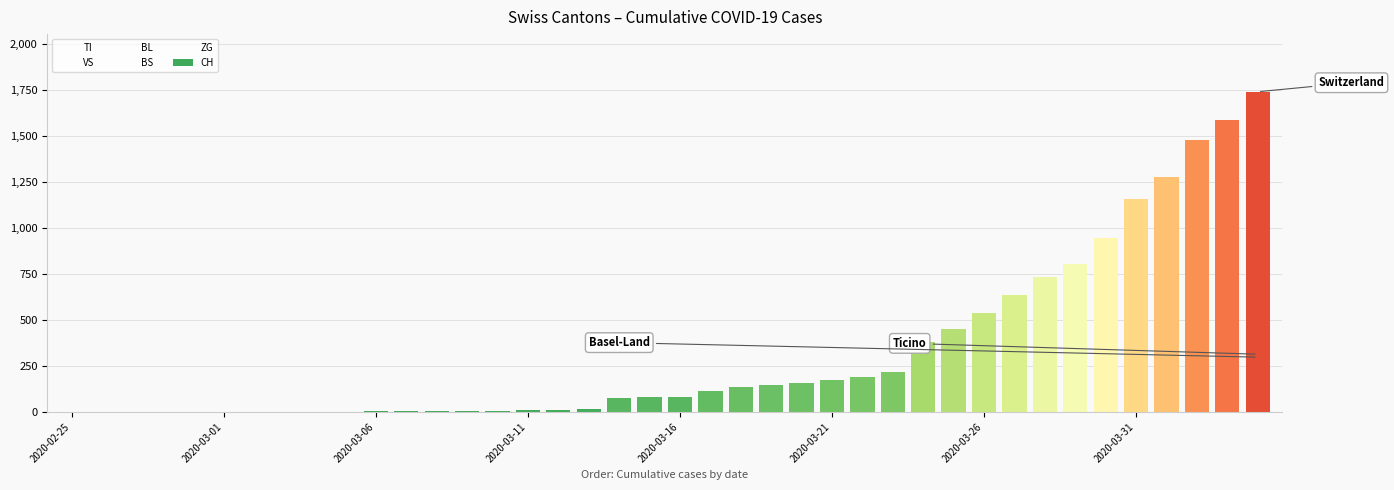

Reading right to left, list all the values displayed in this chart.

TI: 314	287	263	229	202	165	155	136	107	91	85	80	71	70	68	67	65	62	62	61	61	61	0	0	0	0	0	0	0	0	0	0	0	0	0	0	0	0	0	0
VS: 112	109	104	96	81	71	54	53	50	41	35	25	24	19	17	15	12	11	11	8	6	6	6	5	3	3	2	2	2	2	2	2	2	2	2	2	2	0	0	0
BL: 298	266	262	249	242	158	115	100	76	65	46	40	35	21	21	18	16	16	13	5	5	2	2	2	2	2	1	0	0	0	0	0	0	0	0	0	0	0	0	0
BS: 434	397	350	323	292	263	228	211	191	155	128	105	78	73	57	46	44	36	25	4	0	4	4	4	4	0	0	0	0	0	0	0	0	0	0	0	0	0	0	0
ZG: 46	44	41	40	39	29	21	21	18	18	18	12	5	5	5	5	5	5	1	0	0	0	0	0	0	0	0	0	0	0	0	0	0	0	0	0	0	0	0	0
CH: 1742	1588	1480	1279	1160	948	806	736	634	540	449	380	218	192	172	155	146	134	116	82	79	76	14	12	11	6	5	3	3	3	2	0	0	0	0	0	0	0	0	0